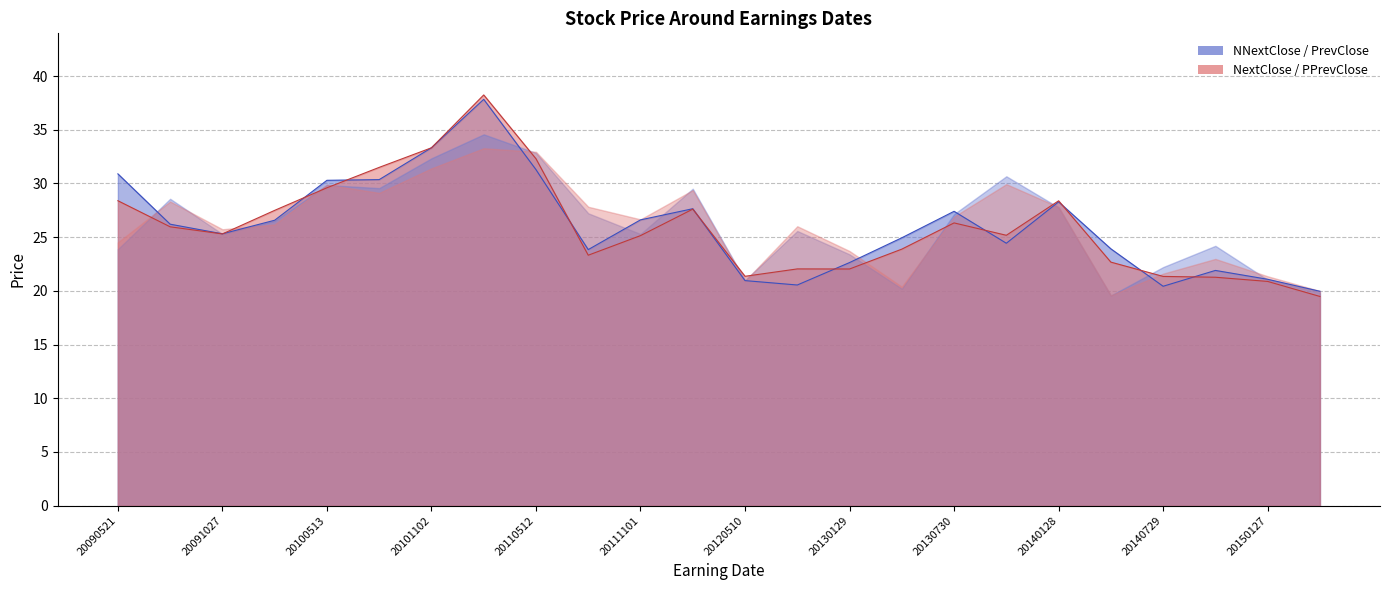

Between 20100513 and 20110802, which is larger?

20100513